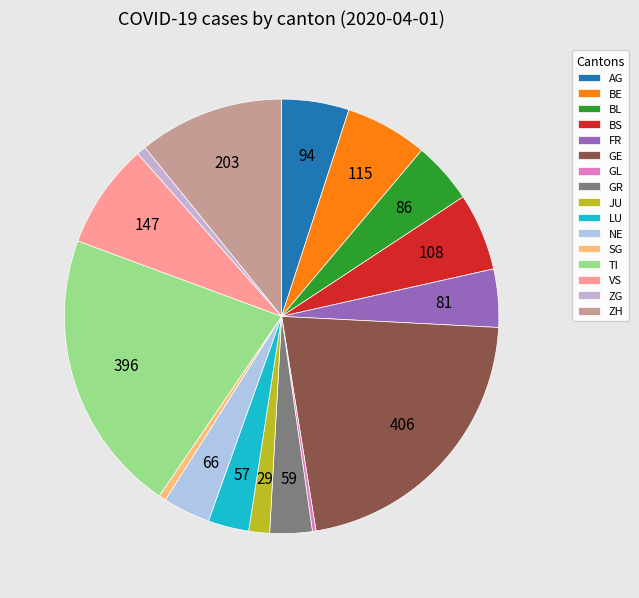

Do VS and BS together represent more than half of the pie?

No